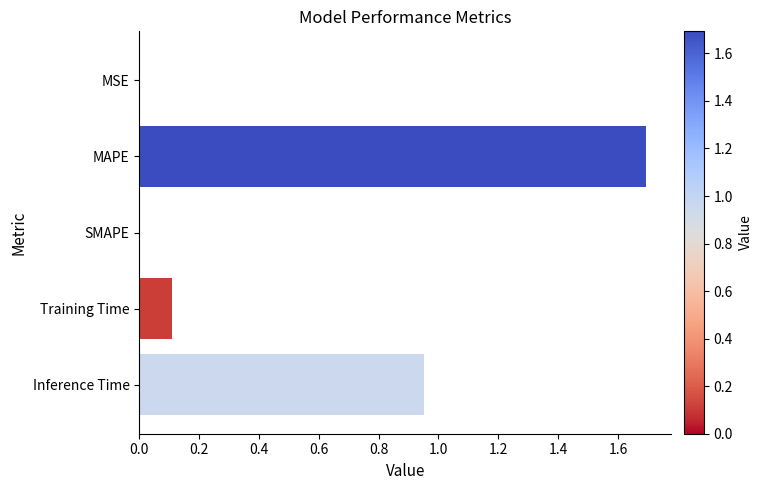

What is the maximum value shown in the chart?

1.7